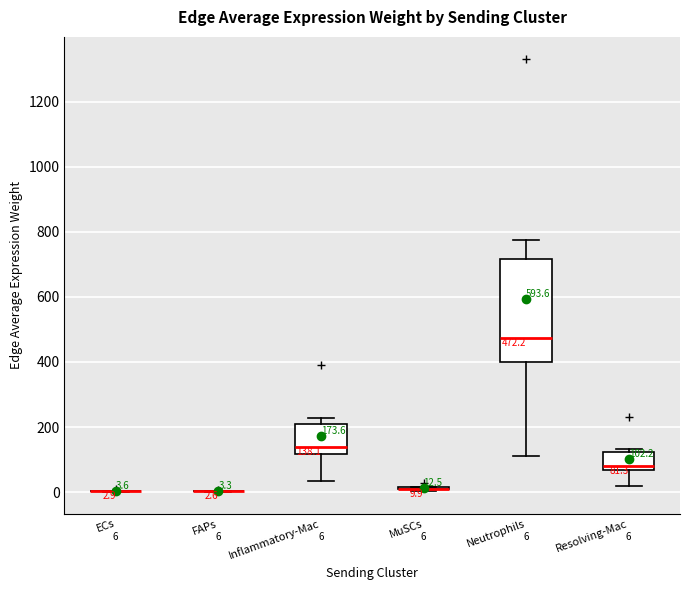

Comparing the boxes themselves (not the whiskers), which one is the tallest?

Neutrophils